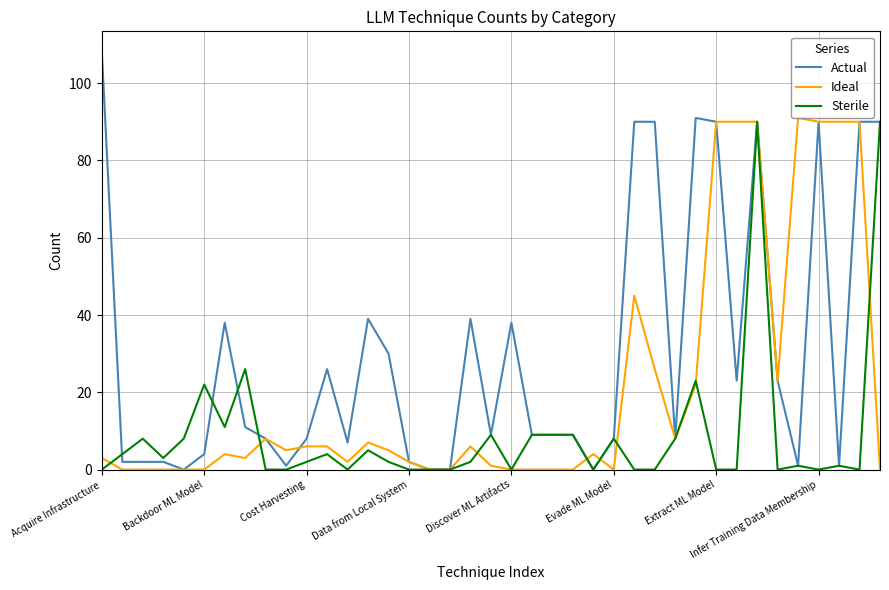

List the series in order of their overall mean, lowest first.

Sterile, Ideal, Actual